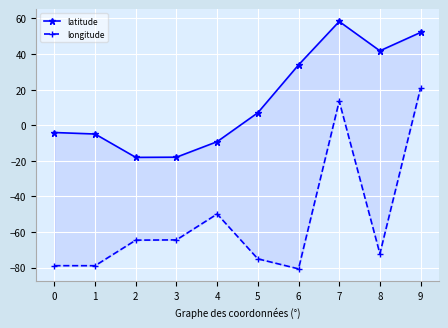

What is the sum of the longitude values at 6 and 0?

-159.7